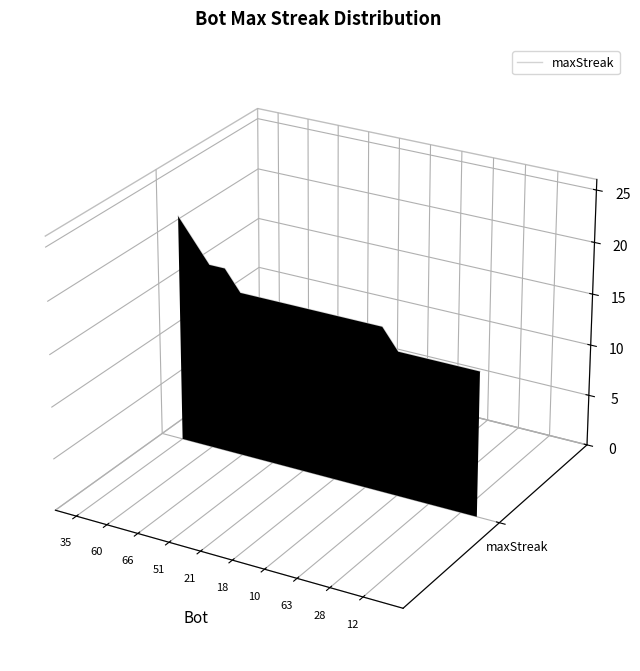

Which has a higher value, 10 or 21?

21